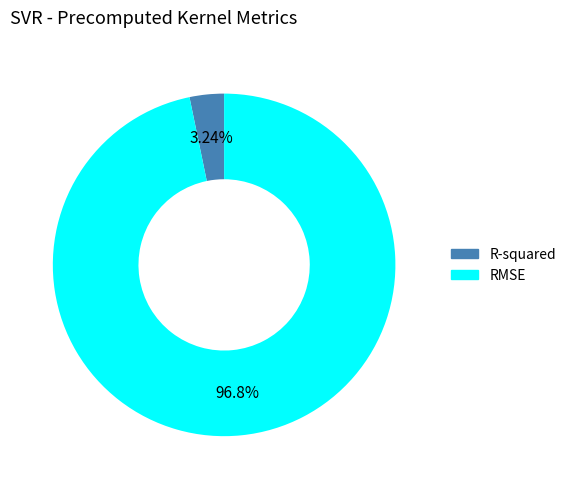

How many slices are in this pie chart?

2